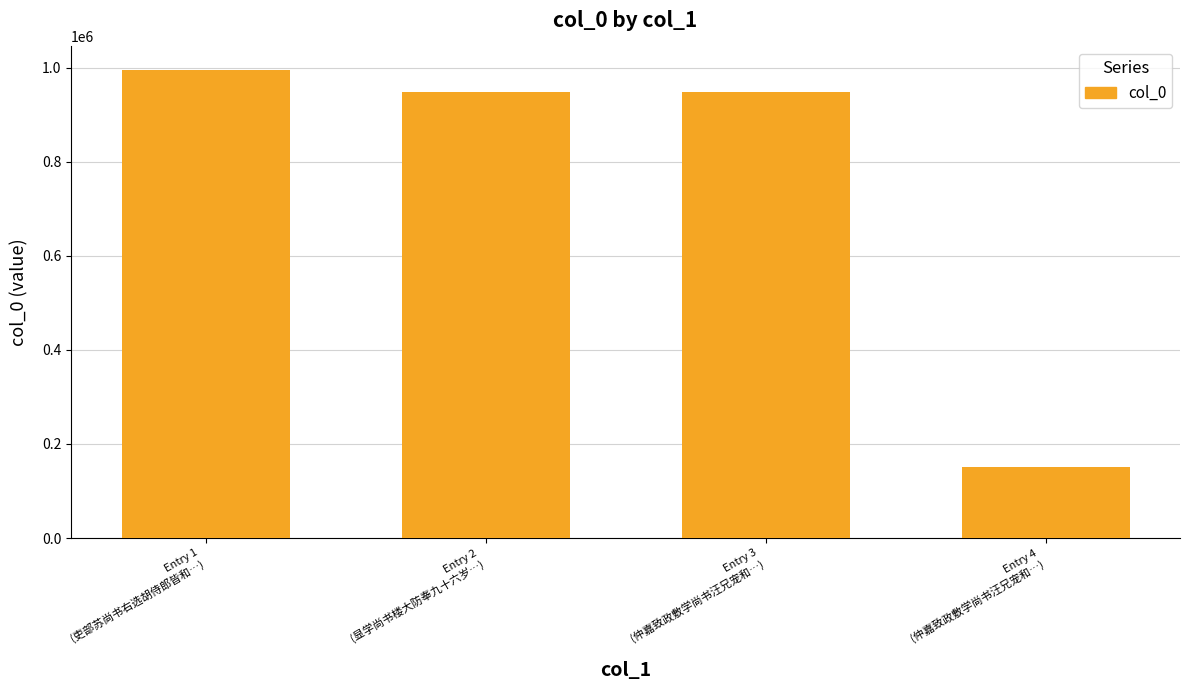

What is the difference between the maximum and minimum values?

843431